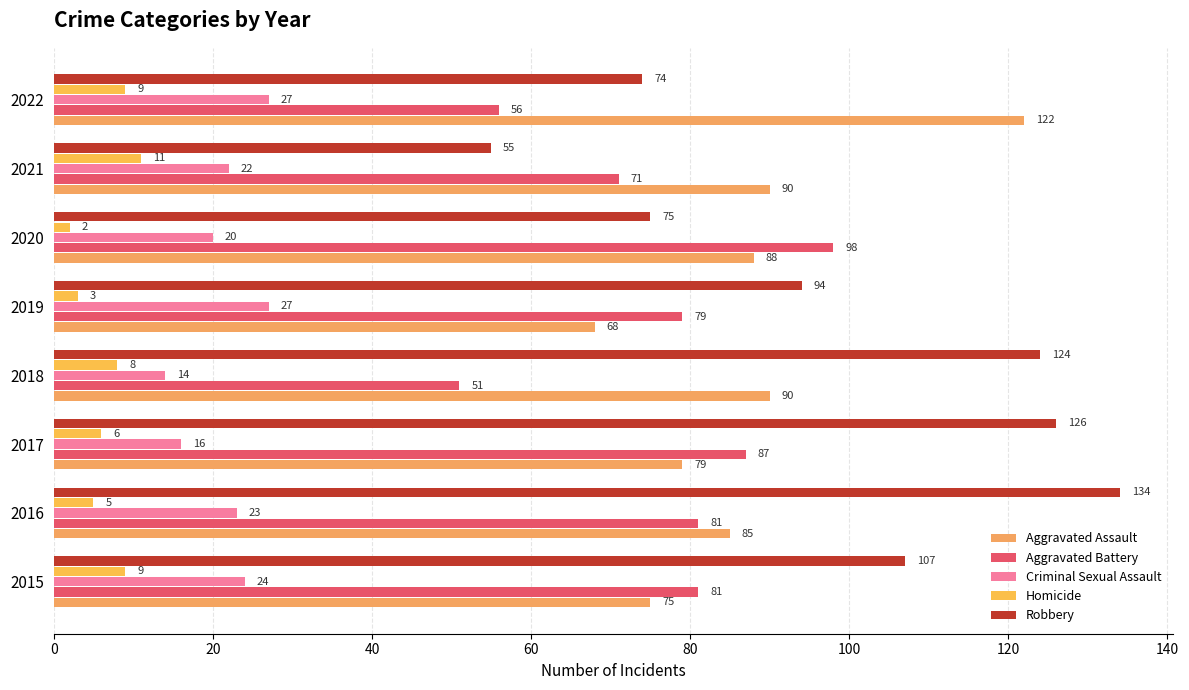

How many distinct data groups are displayed?

5